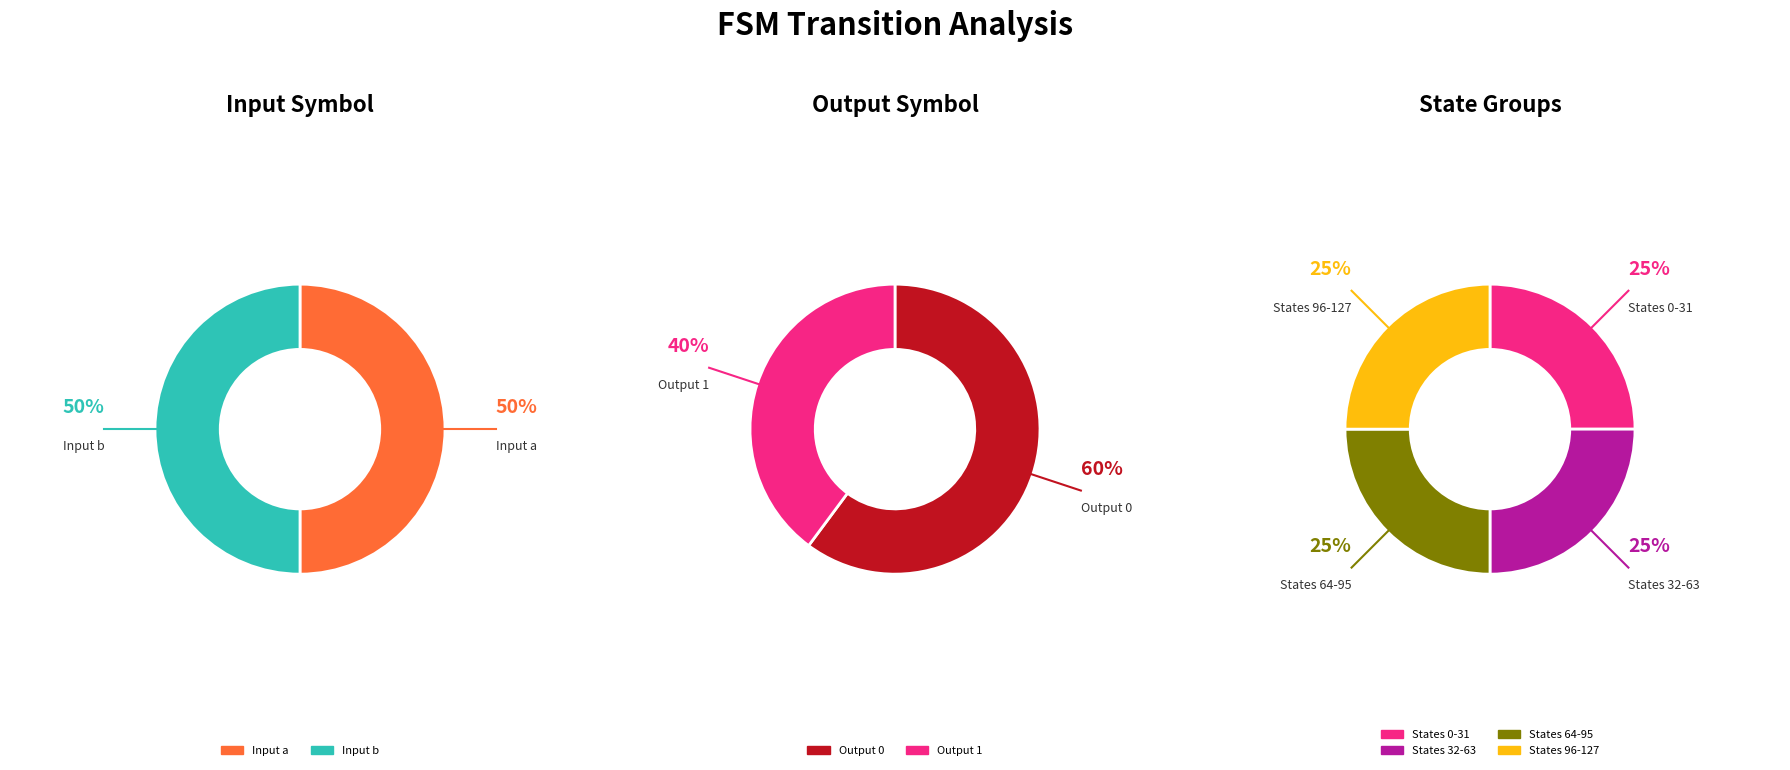

True or false: a accounts for 50% of the total.

True